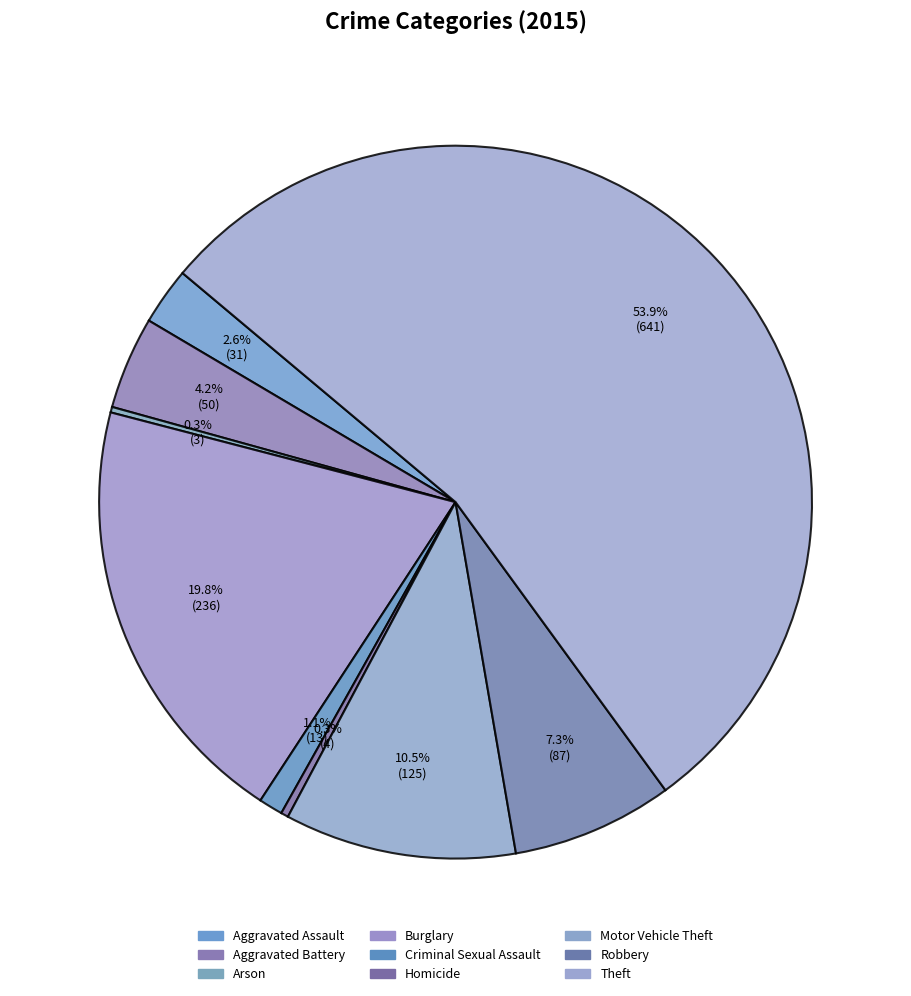

Which category has the smallest portion of the pie?

Arson